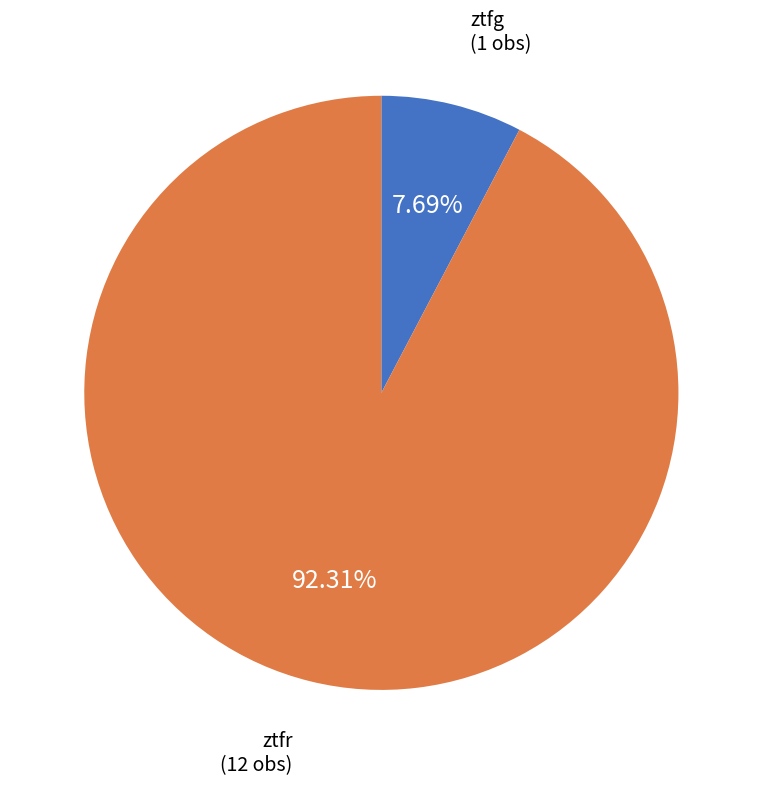

Is there any slice that represents more than half of the pie?

Yes